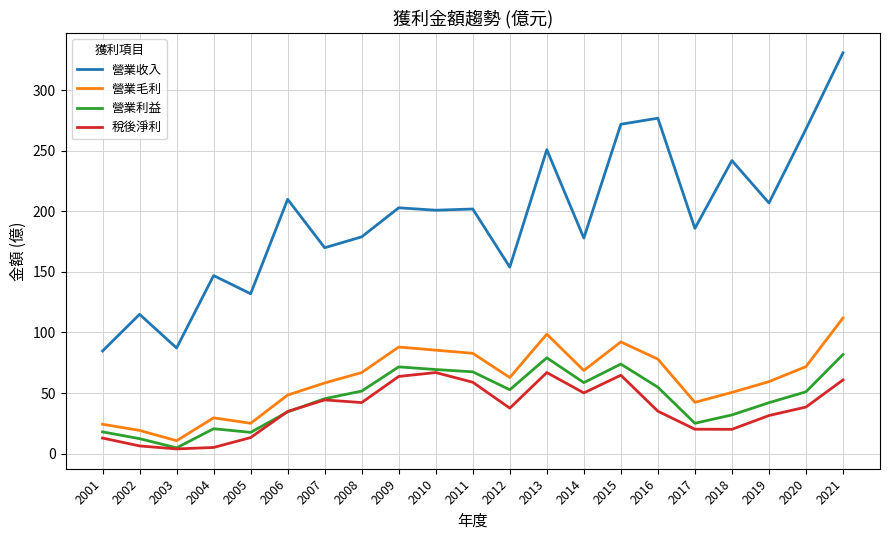

Rank the series at 2019 from lowest to highest value.

稅後淨利, 營業利益, 營業毛利, 營業收入